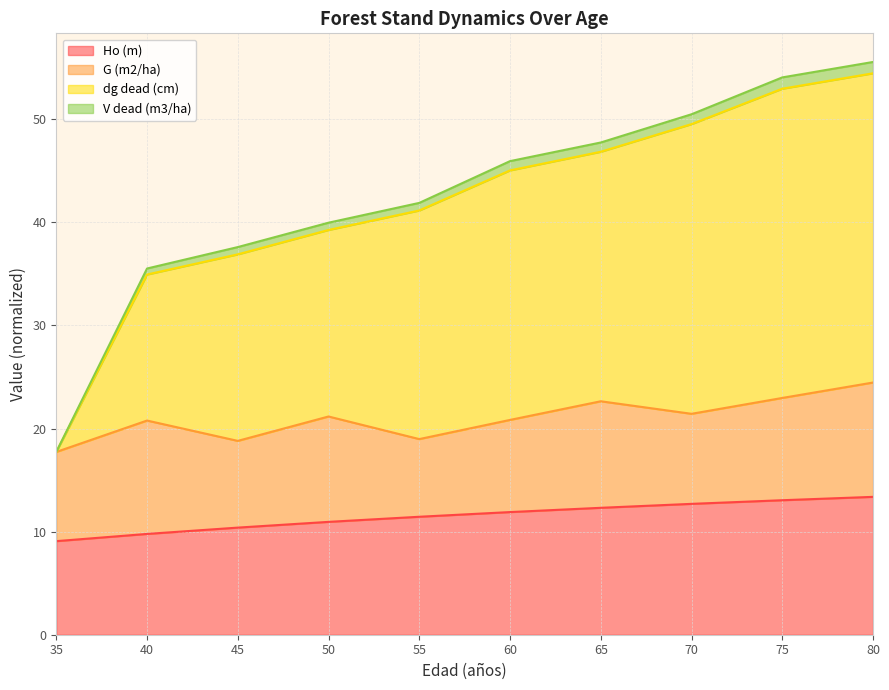

True or false: dg dead (cm) and Ho (m) cross at least once.

False